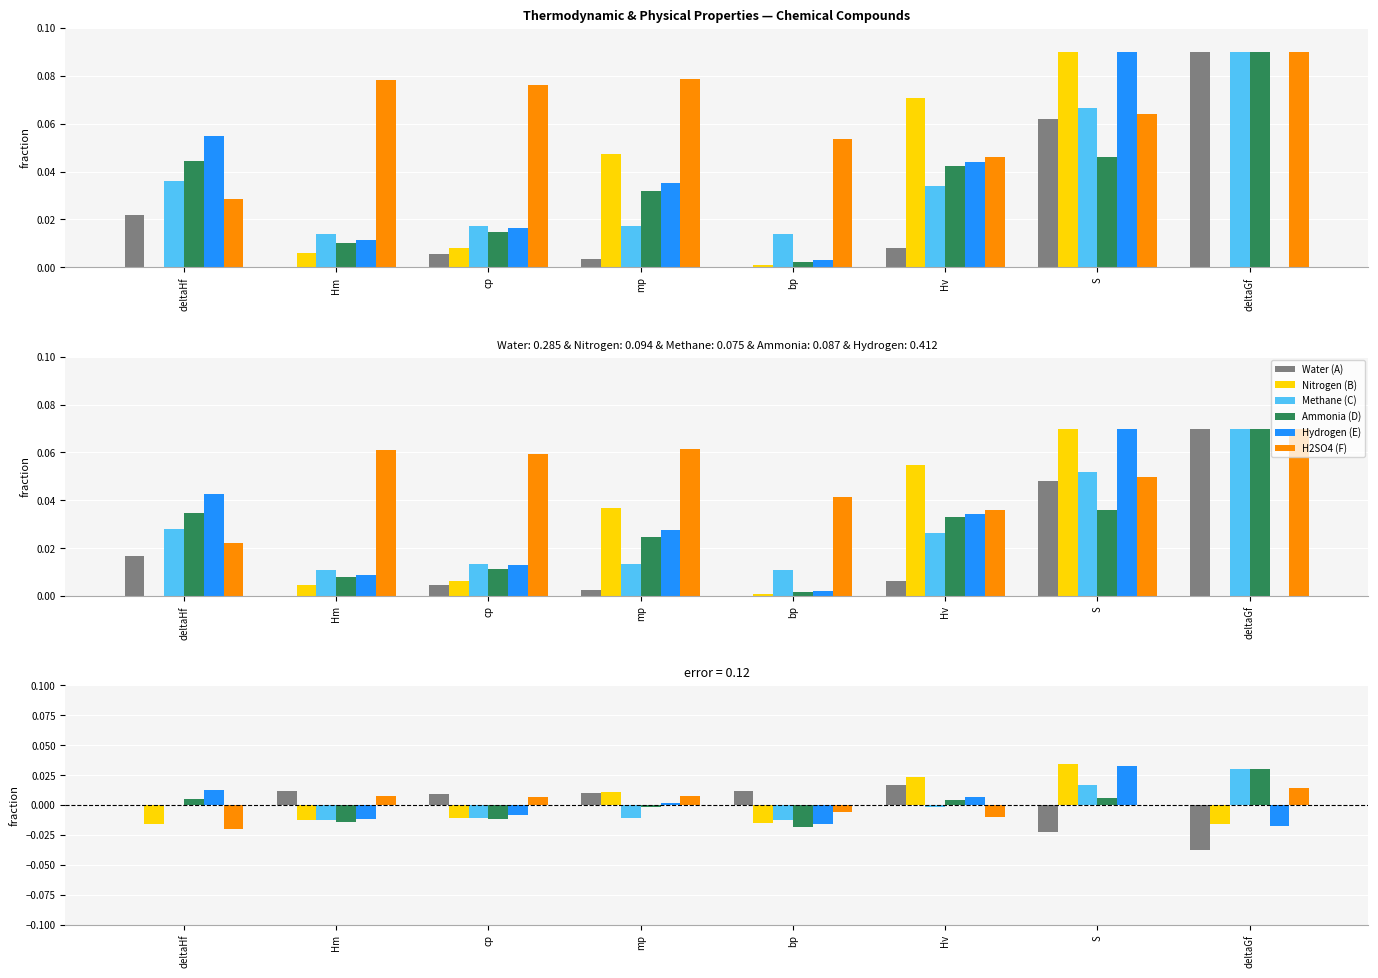

How many data points in Hydrogen (E) are less than 0?

4